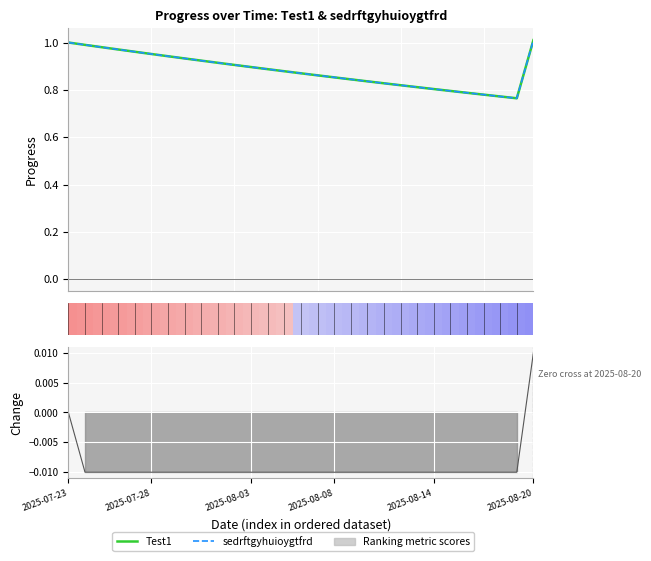

How many series are shown in this chart?

3